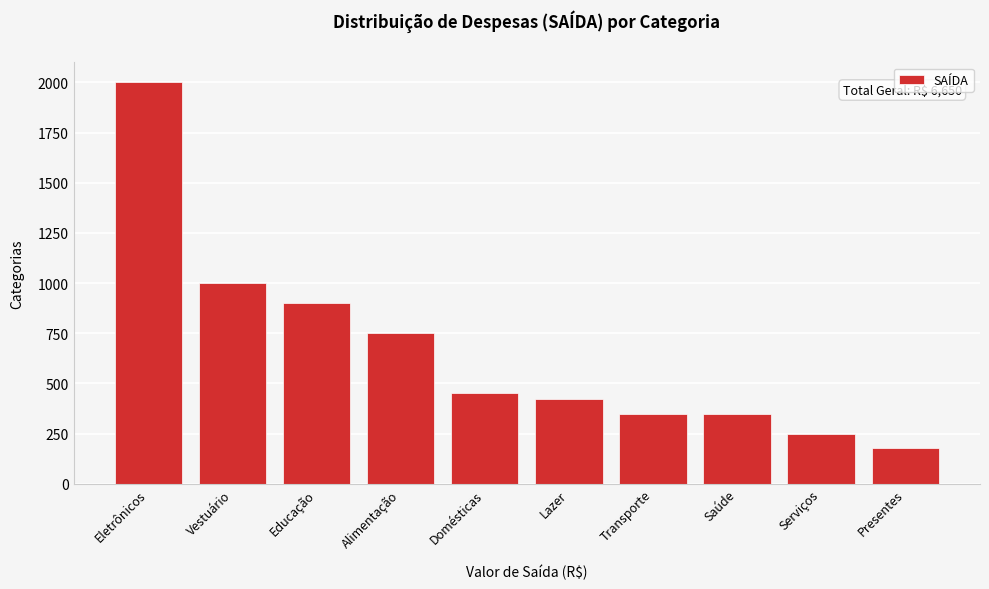

Reading left to right, list all the values displayed in this chart.

2000	1000	900	750	450	420	350	350	250	180